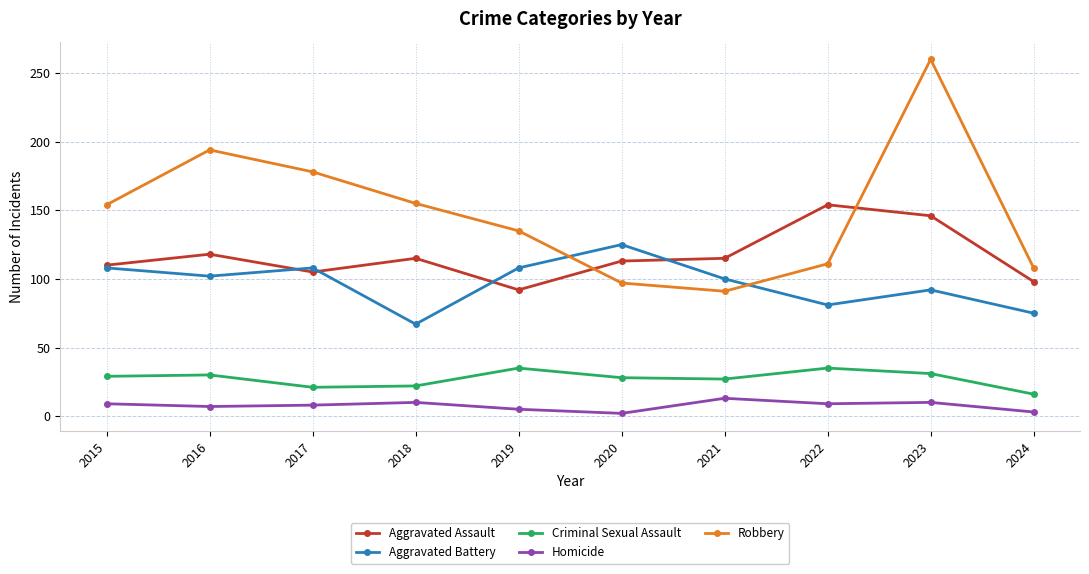

List the series in order of their peak value, lowest first.

Homicide, Criminal Sexual Assault, Aggravated Battery, Aggravated Assault, Robbery